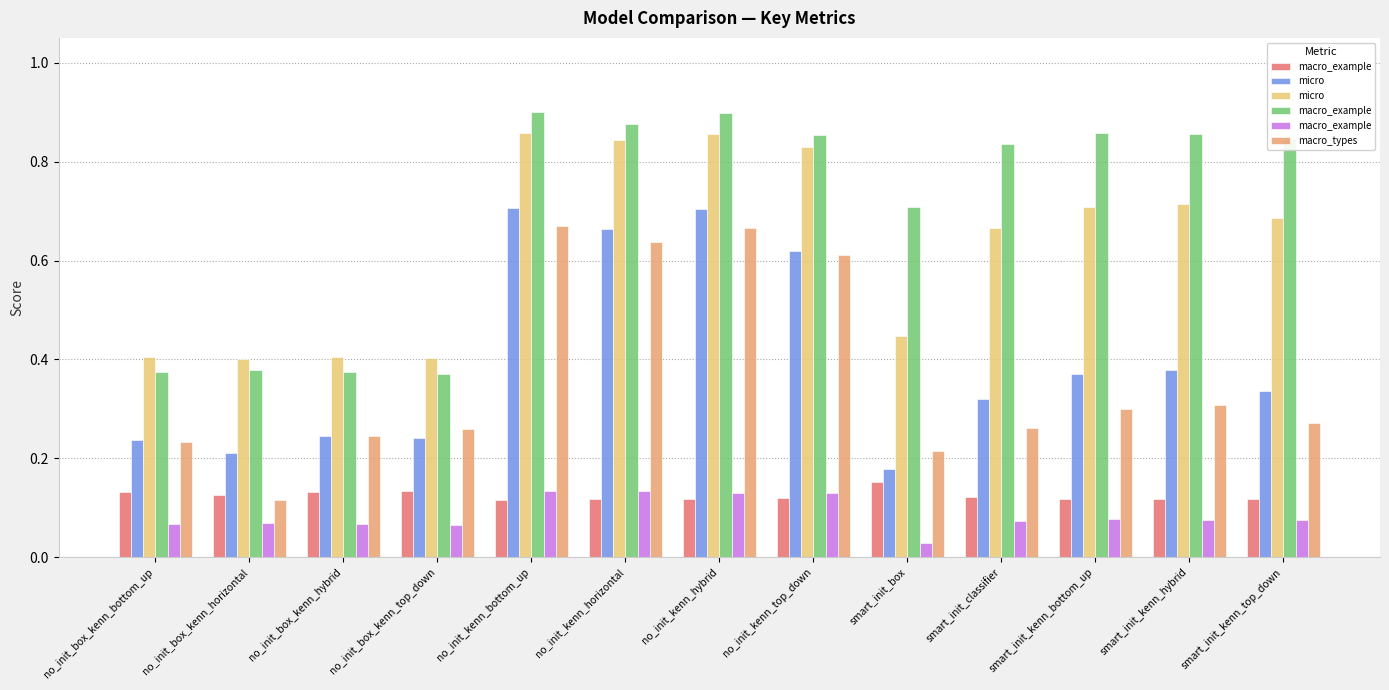

Where is macro_example nearest to the value 0?

smart_init_box